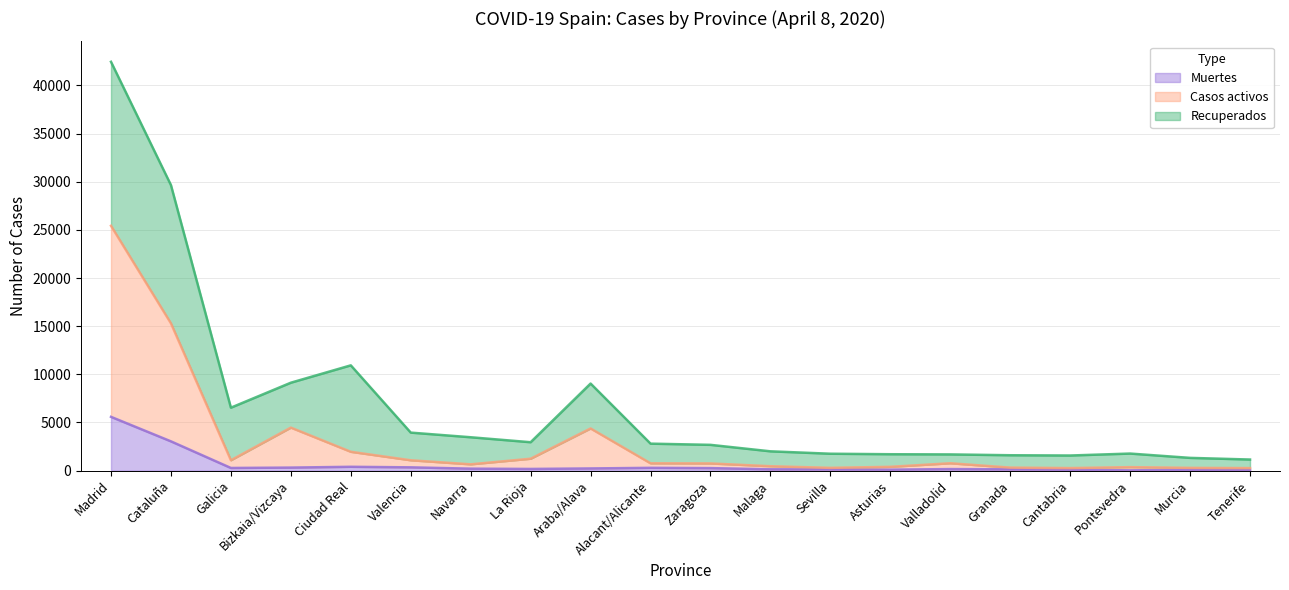

Which label corresponds to the smallest value in the chart?

Pontevedra